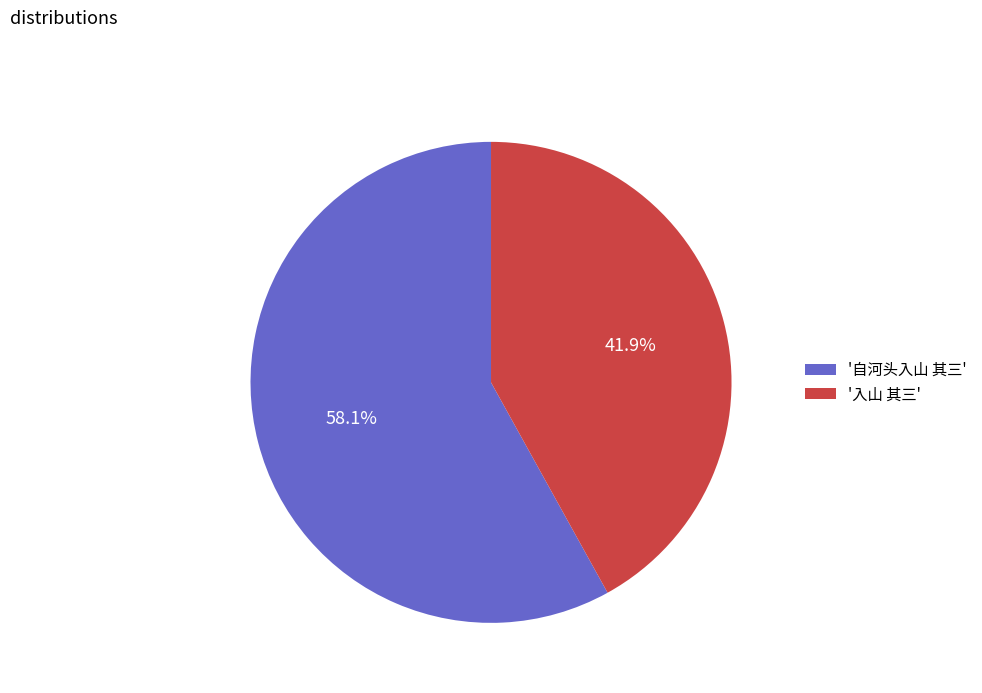

Between '自河头入山 其三' and '入山 其三', which is larger?

'自河头入山 其三'